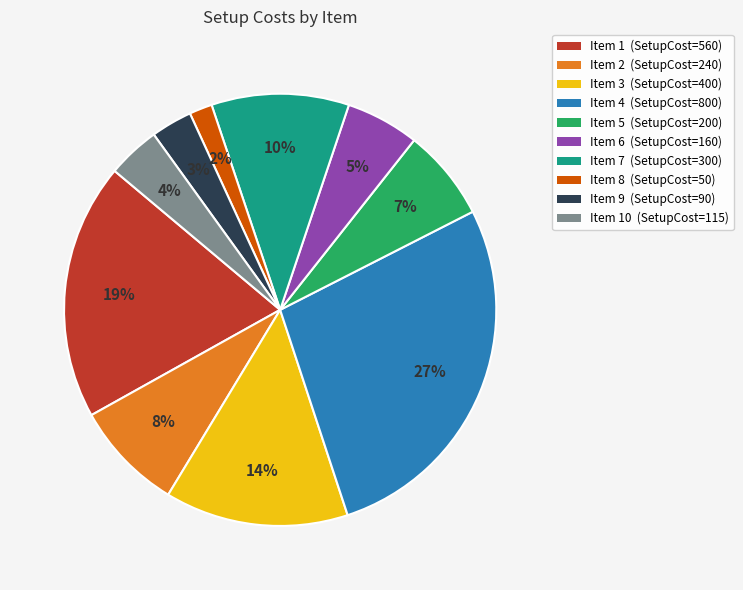

Is there a majority slice in this chart?

No